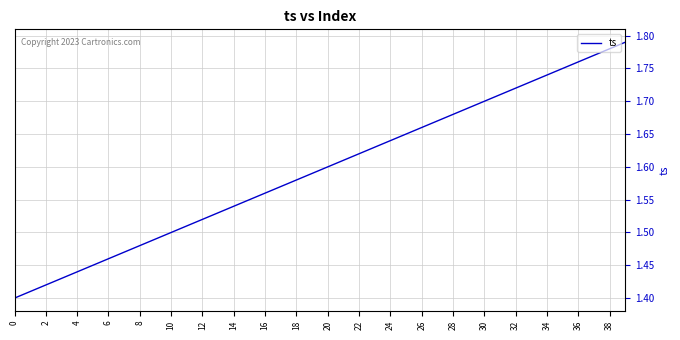

Reading left to right, transcribe all the data shown in this chart.

1.4	1.4	1.4	1.4	1.4	1.4	1.5	1.5	1.5	1.5	1.5	1.5	1.5	1.5	1.5	1.6	1.6	1.6	1.6	1.6	1.6	1.6	1.6	1.6	1.6	1.6	1.7	1.7	1.7	1.7	1.7	1.7	1.7	1.7	1.7	1.8	1.8	1.8	1.8	1.8